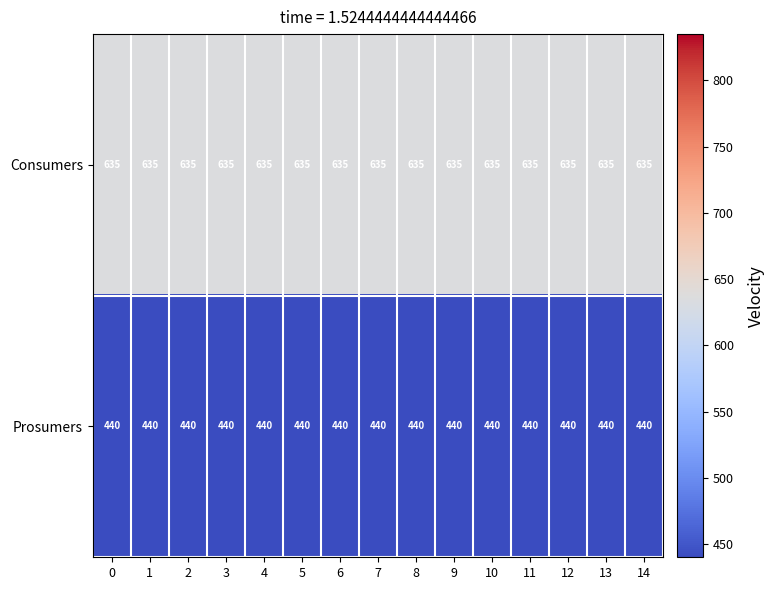

List the series in order of their overall mean, highest first.

Consumers, Prosumers